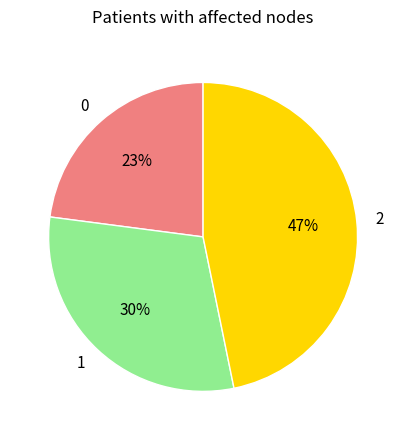

Which has a higher value, 2 or 1?

2